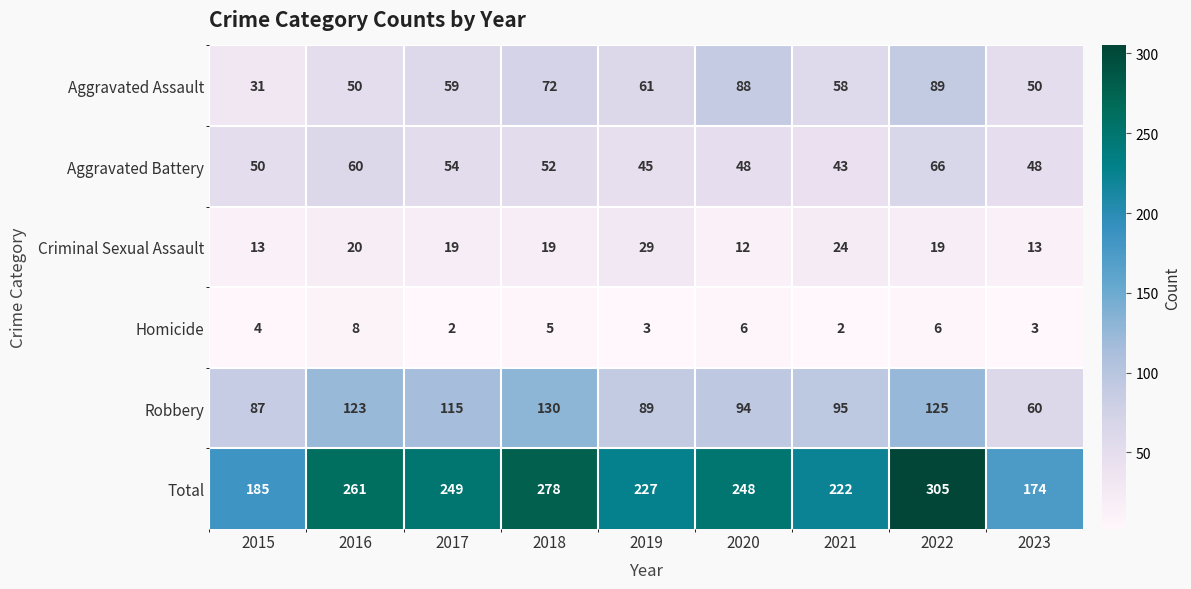

What is the maximum value shown in the chart?

305